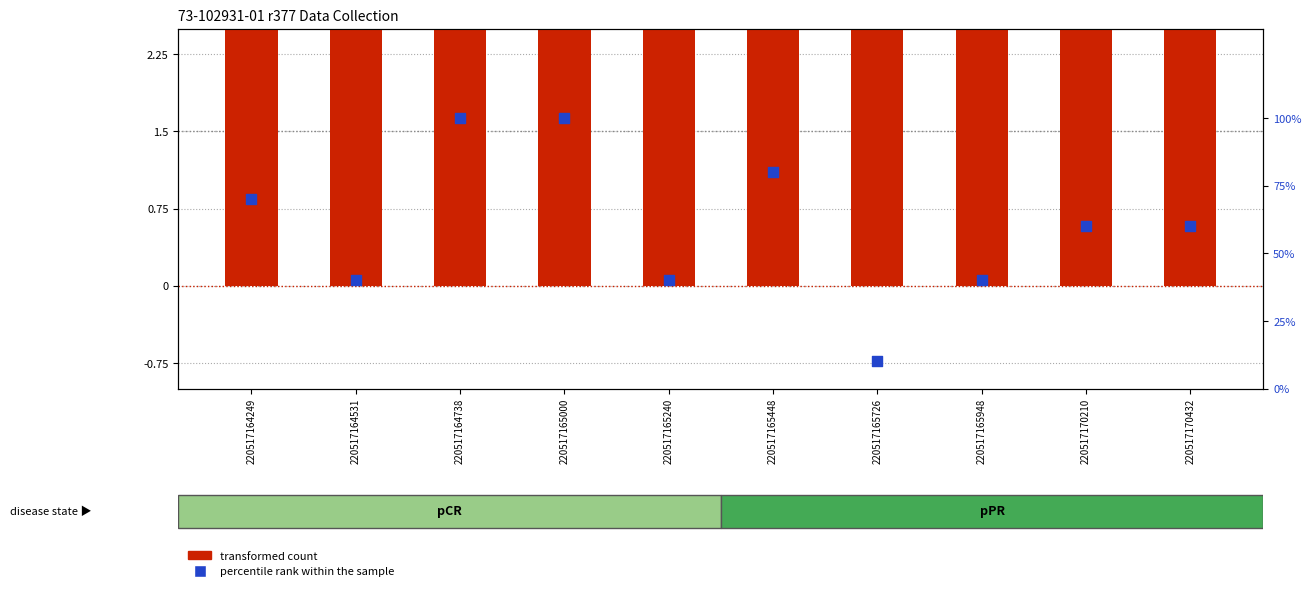

What is the total value across all series at 220517165240?

44.4